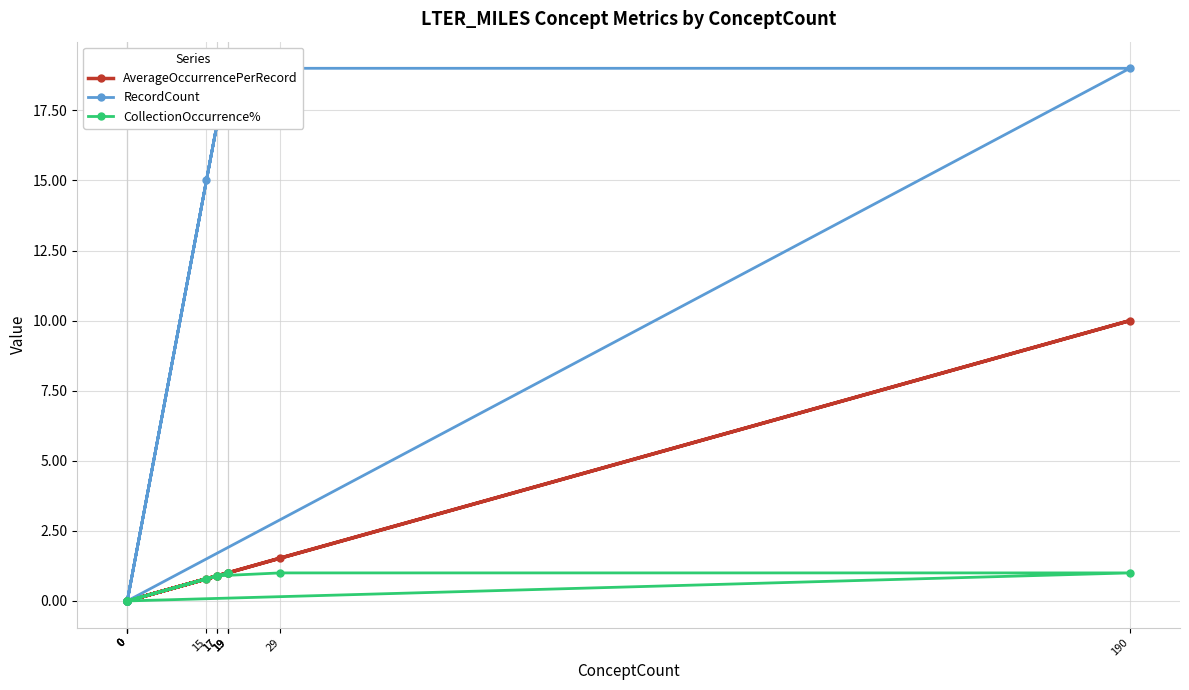

How many lines are shown in the chart?

3